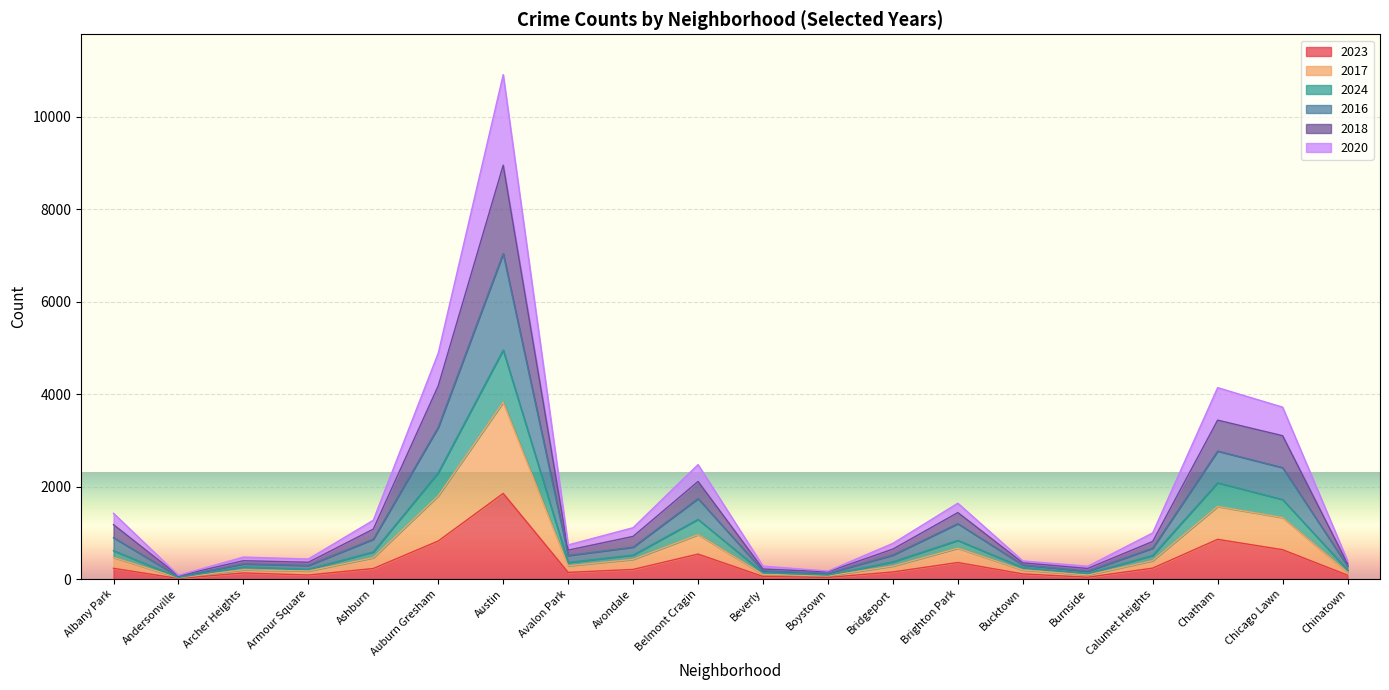

True or false: 2017 and 2023 cross at least once.

False